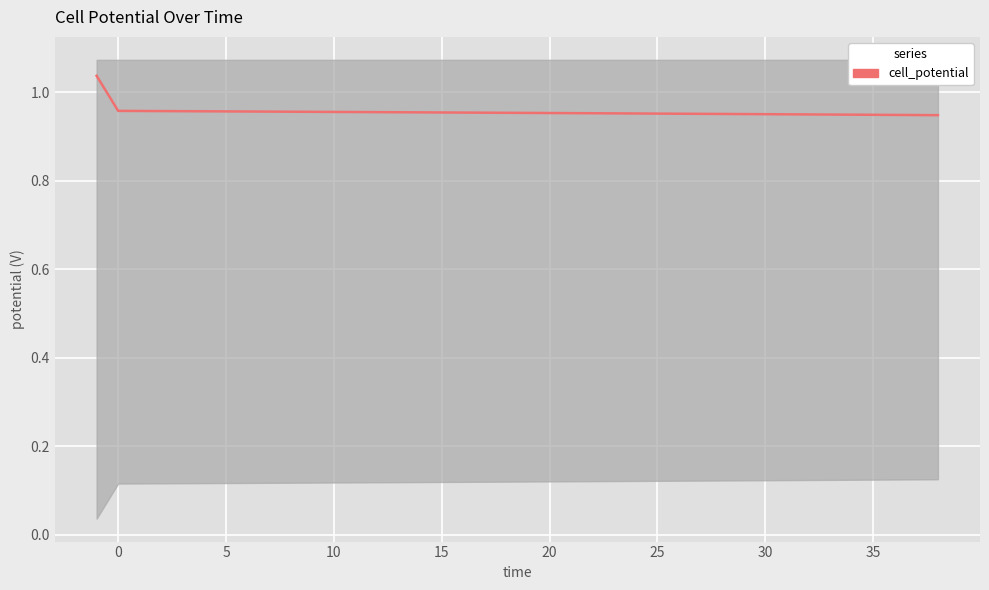

True or false: the data has more than 1 interior local peaks.

False